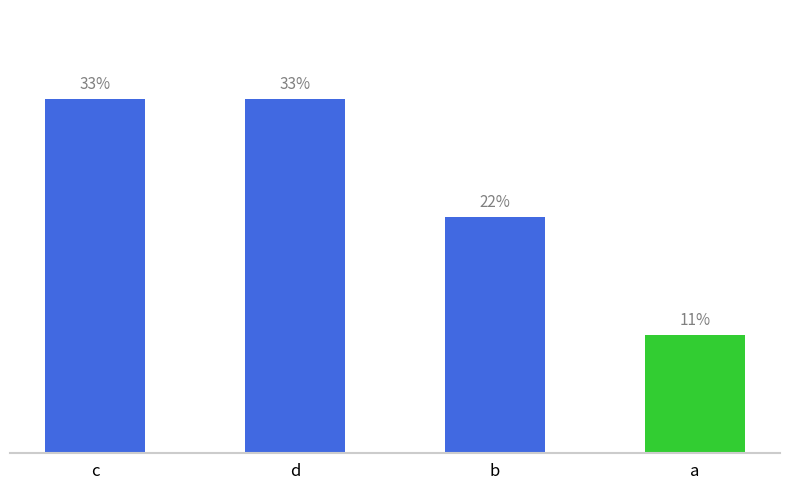

Does the chart contain any negative values?

No